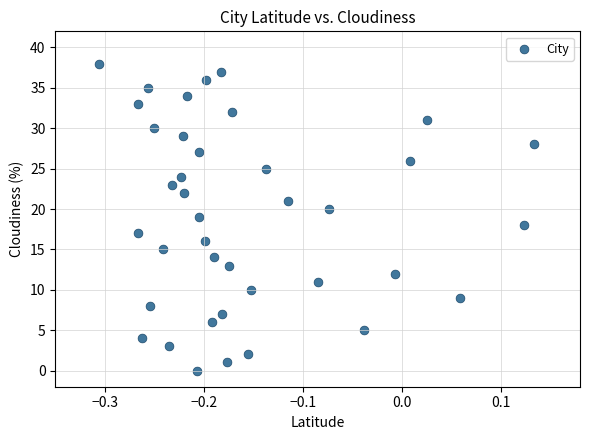

What is the range of Y values (max minus min)?

38